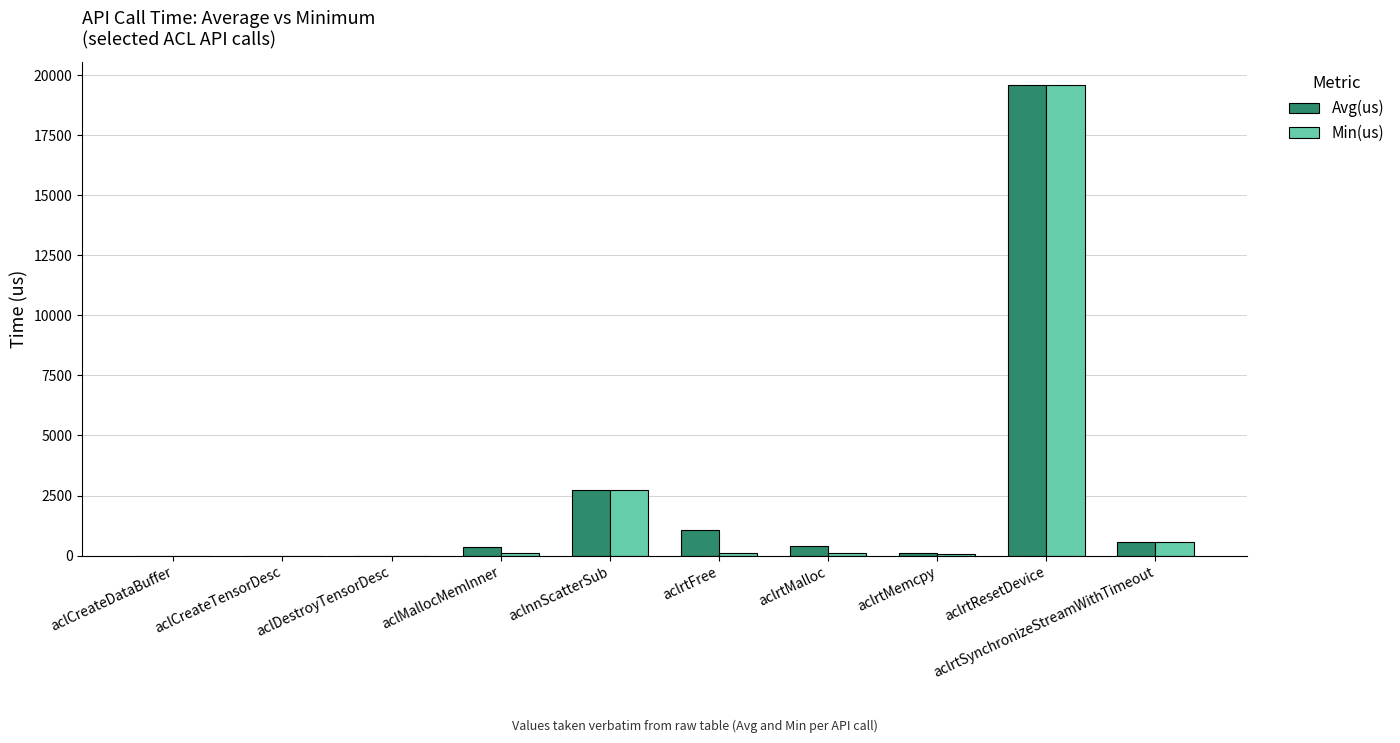

At which category is the sum across all series the highest?

aclrtResetDevice